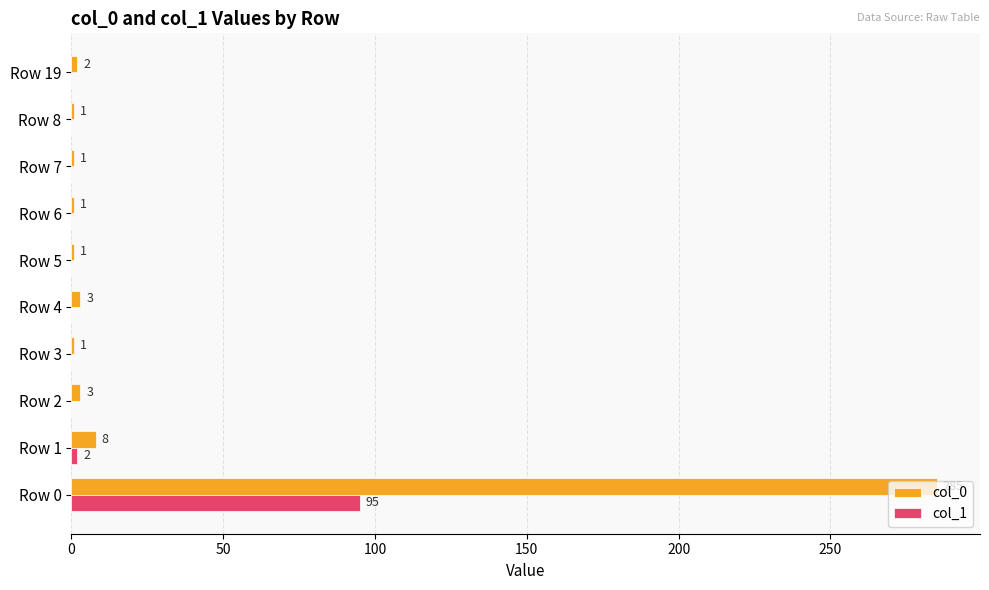

Is it true that col_0 equals 1 at Row 5?

True